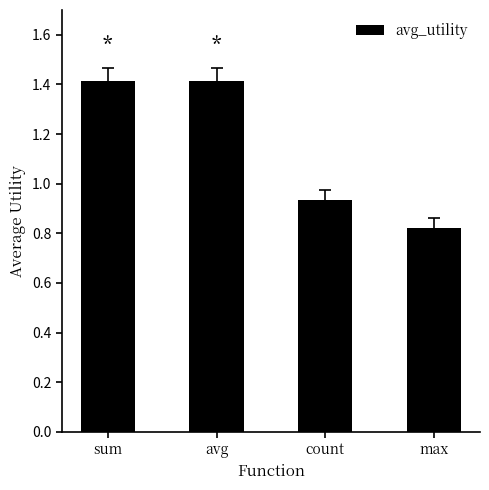

What position from the left is sum?

1